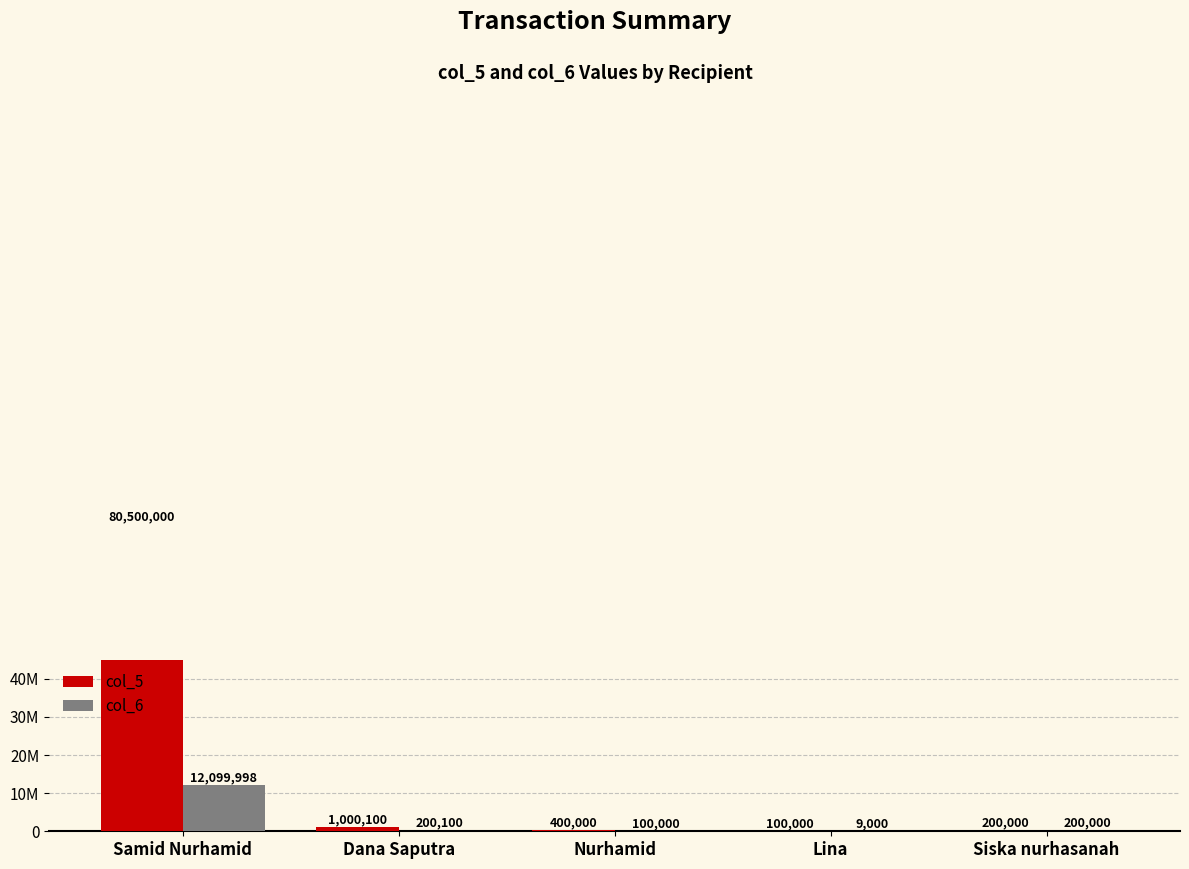

Are the bars horizontal?

No